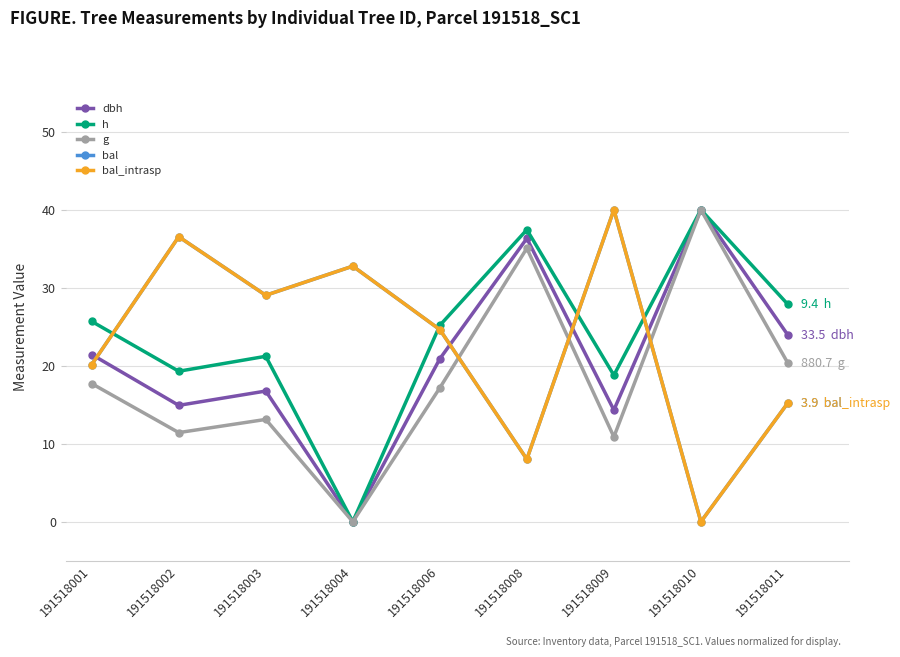

Does the chart have visible grid lines?

Yes